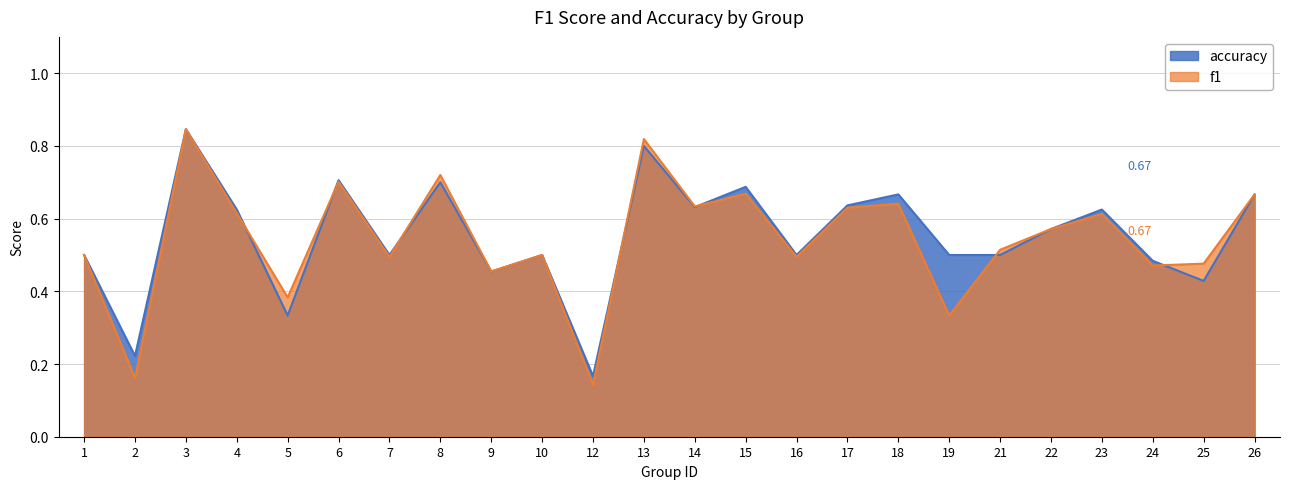

Reading right to left, list all the values displayed in this chart.

f1: 0.7	0.5	0.5	0.6	0.6	0.5	0.3	0.6	0.6	0.5	0.7	0.6	0.8	0.1	0.5	0.5	0.7	0.5	0.7	0.4	0.6	0.8	0.2	0.5
accuracy: 0.7	0.4	0.5	0.6	0.6	0.5	0.5	0.7	0.6	0.5	0.7	0.6	0.8	0.2	0.5	0.5	0.7	0.5	0.7	0.3	0.6	0.8	0.2	0.5